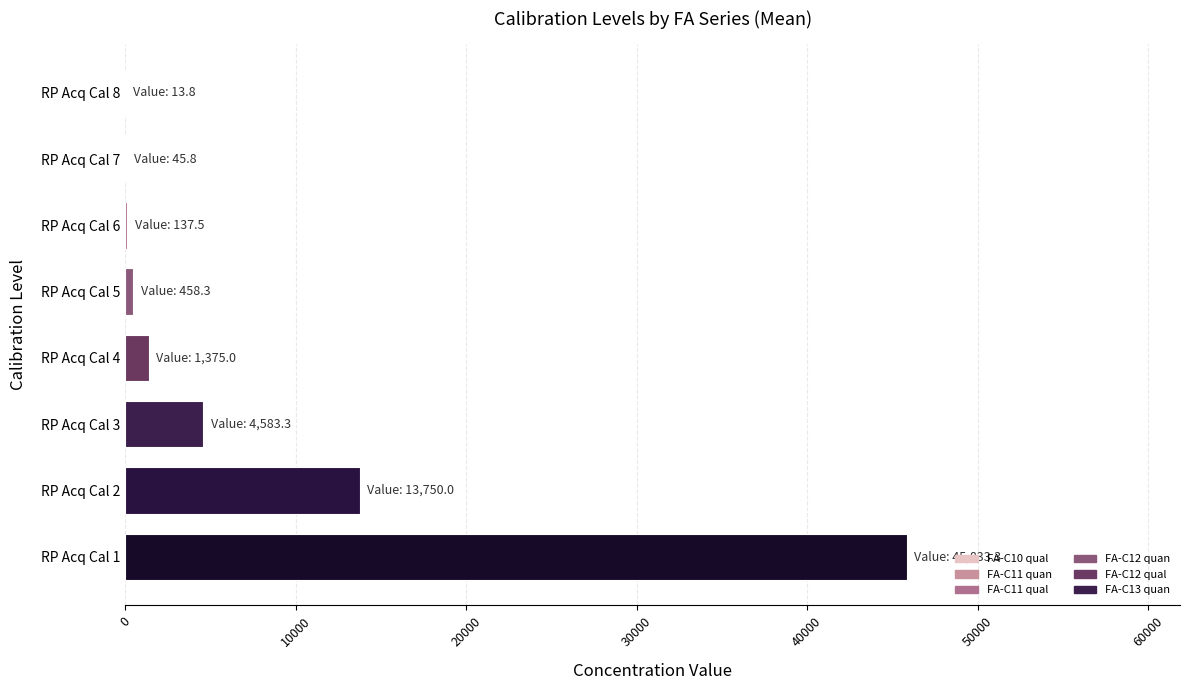

Which has a higher value, RP Acq Cal 3 or RP Acq Cal 4?

RP Acq Cal 3